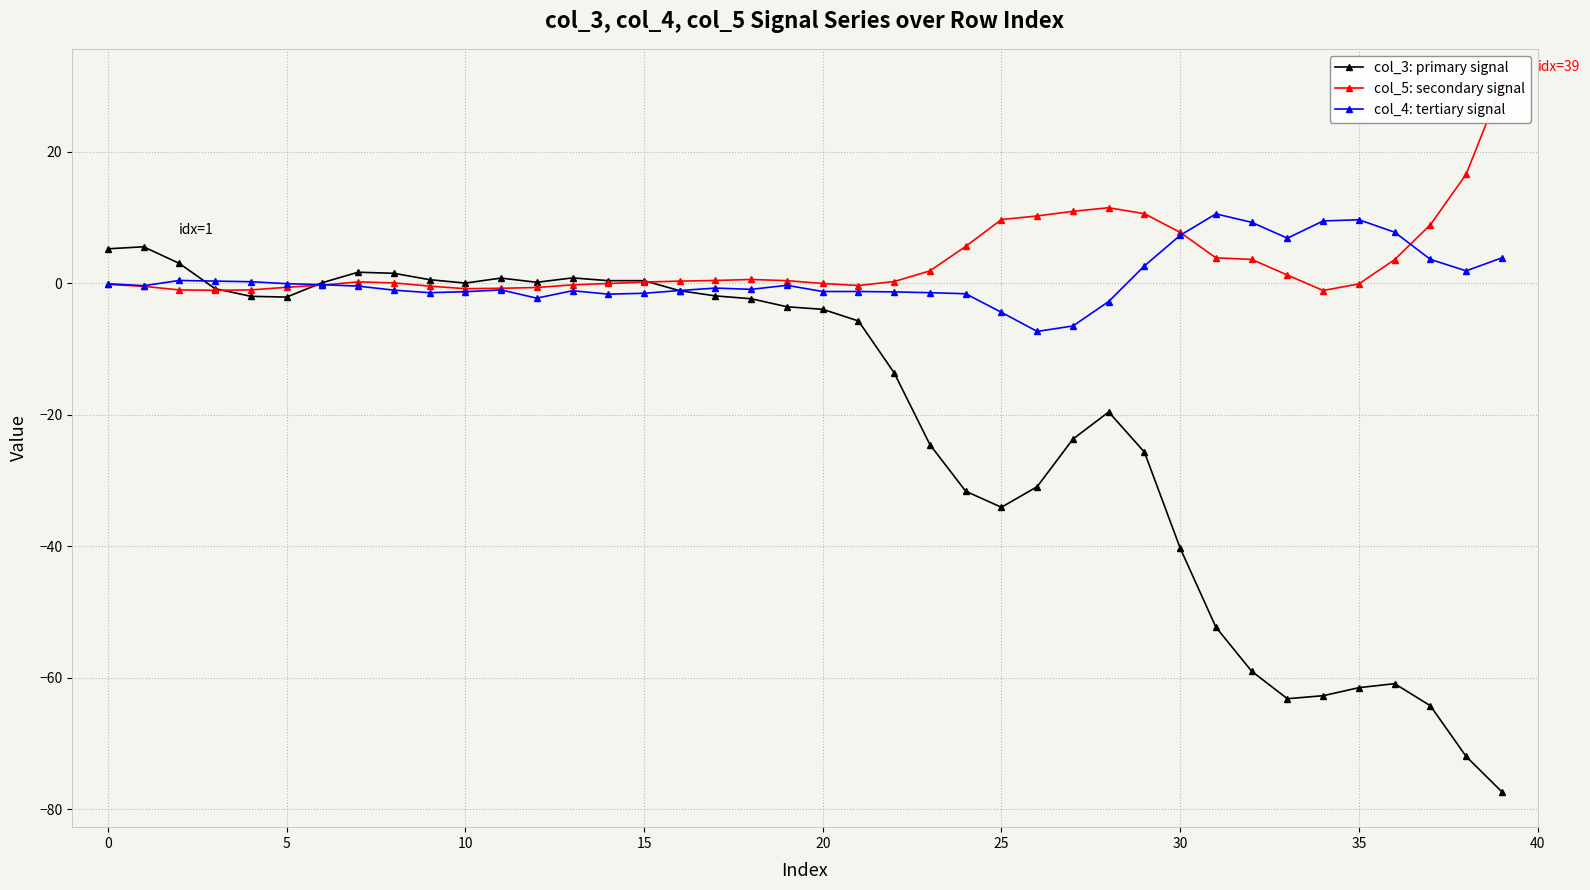

At which label does col_4: tertiary signal reach its peak?

31